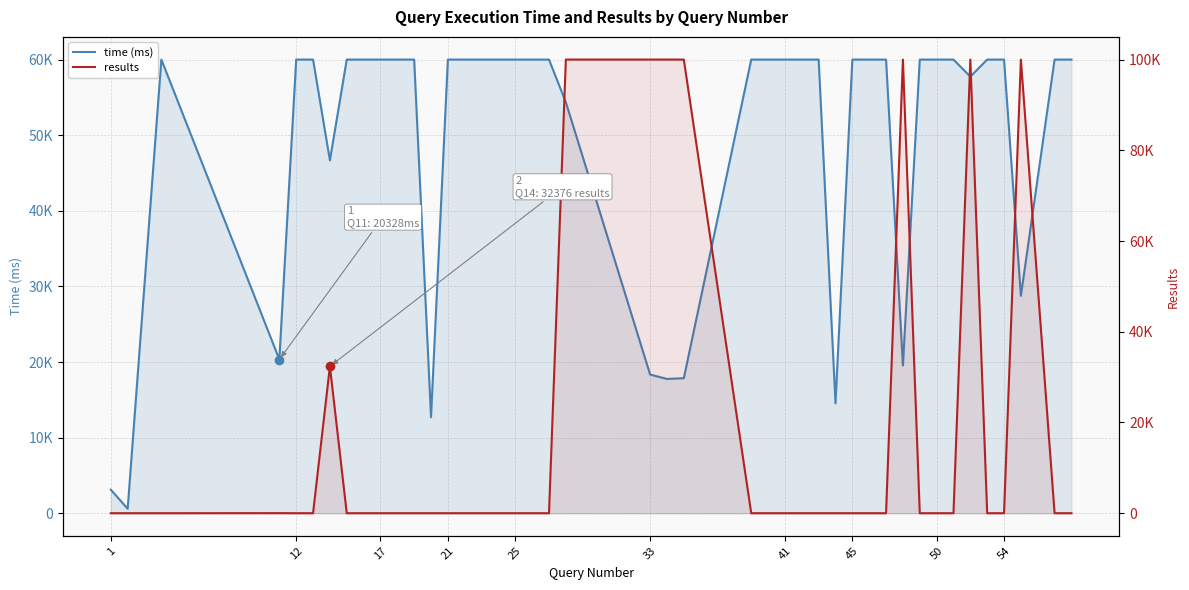

In time (ms), how many points are higher than both neighbors (excluding endpoints)?

1